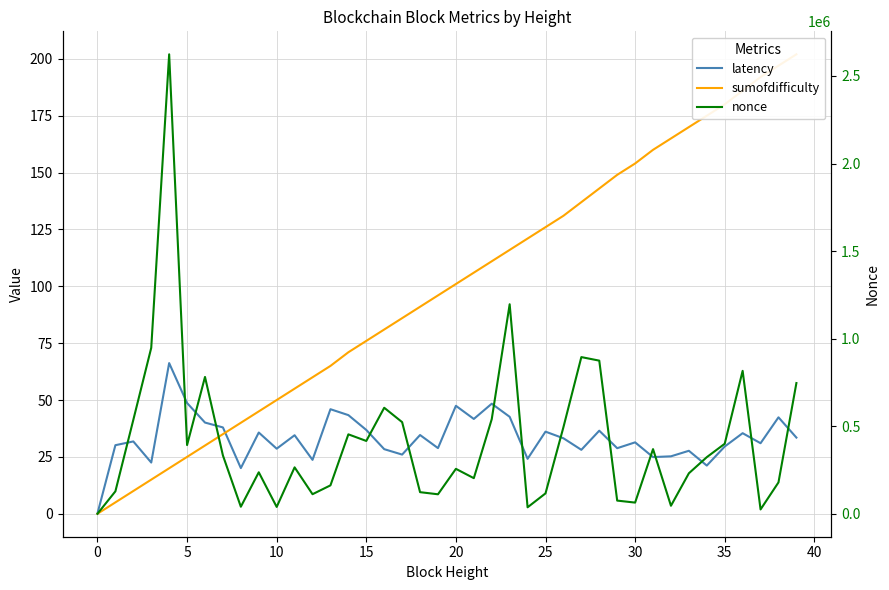

Which series has the largest total across all categories?

nonce